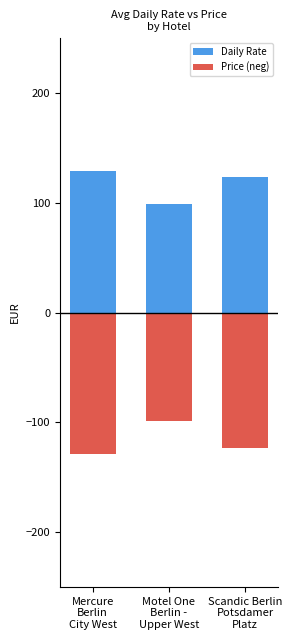

Does the chart contain any negative values?

Yes